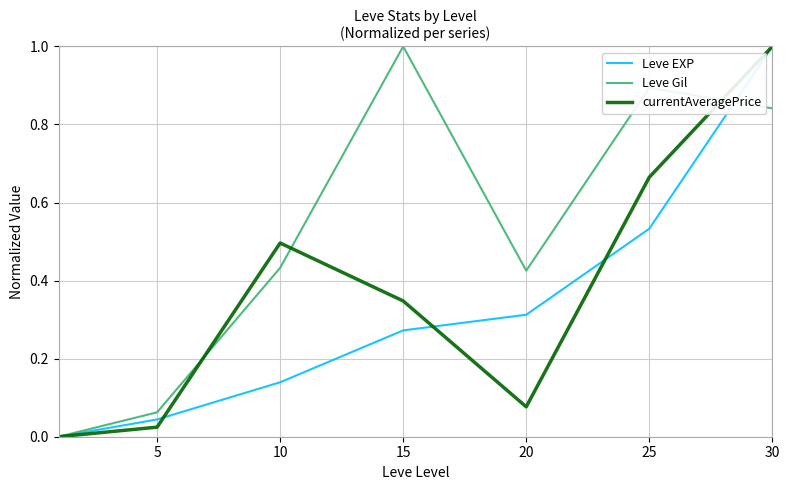

After their last crossing, which series has the higher values: Leve EXP or Leve Gil?

Leve EXP